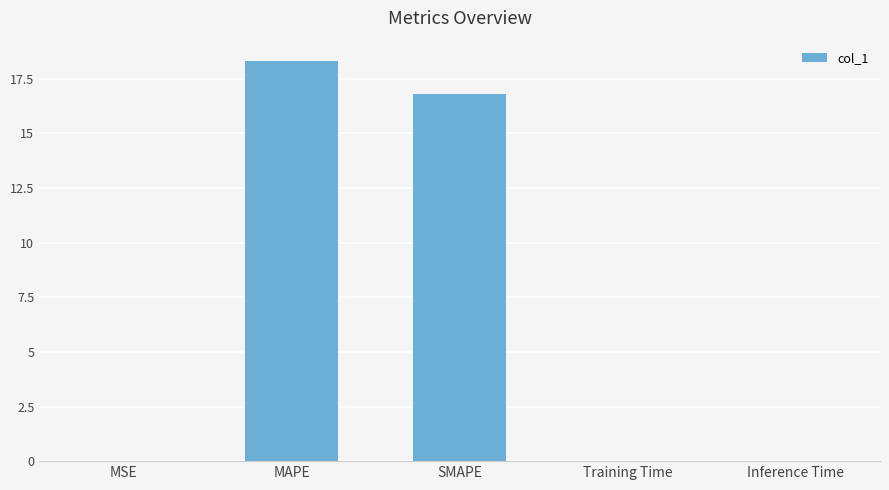

True or false: the data shows 0.0 at MSE.

True